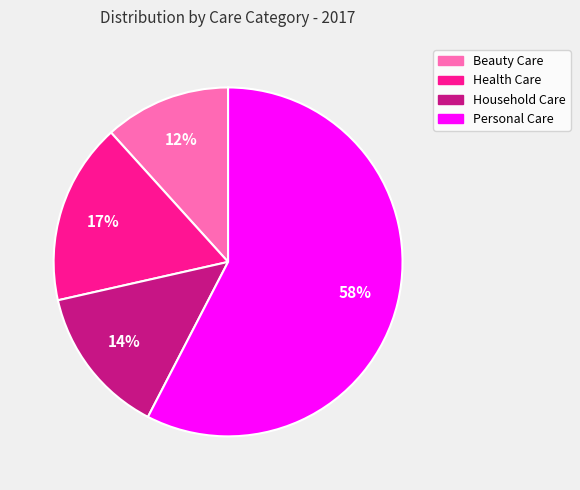

The Household Care slice represents 6% of the pie. True or false?

False